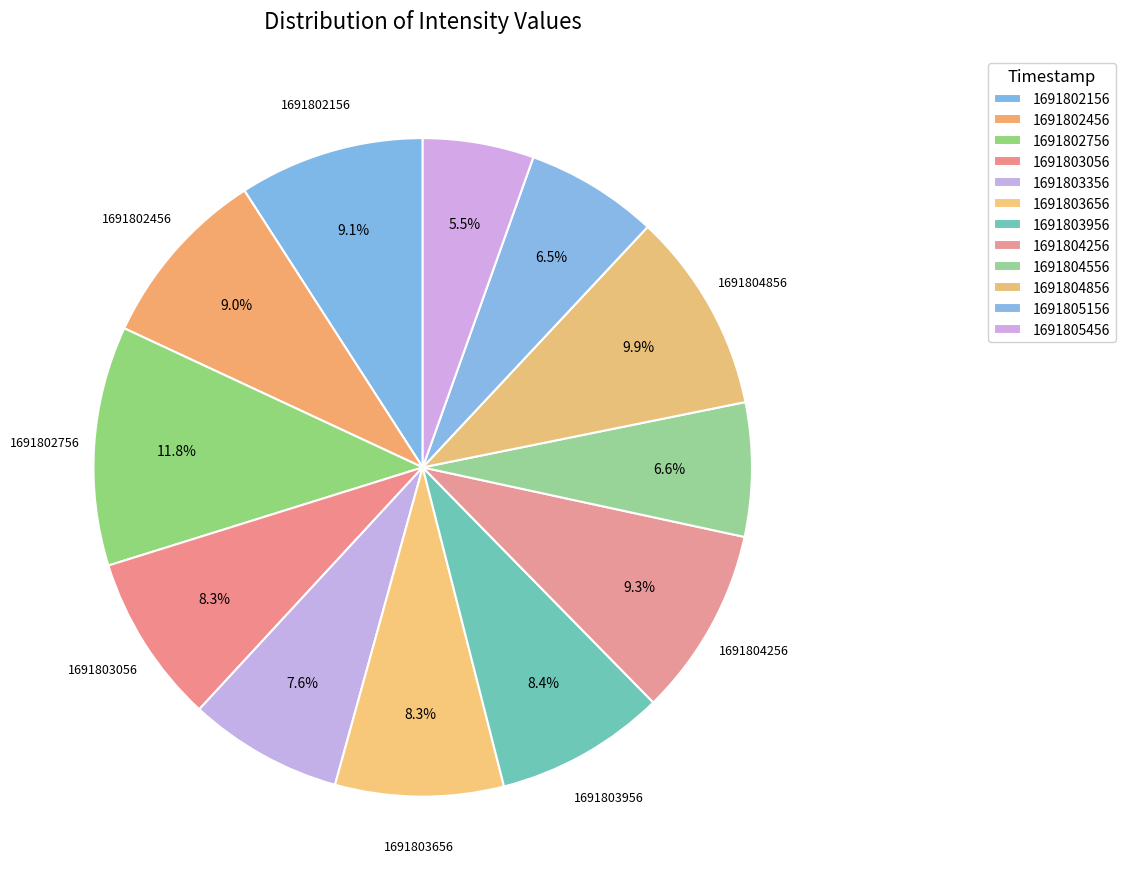

Is it true that 1691805456 is 1% of the pie?

False